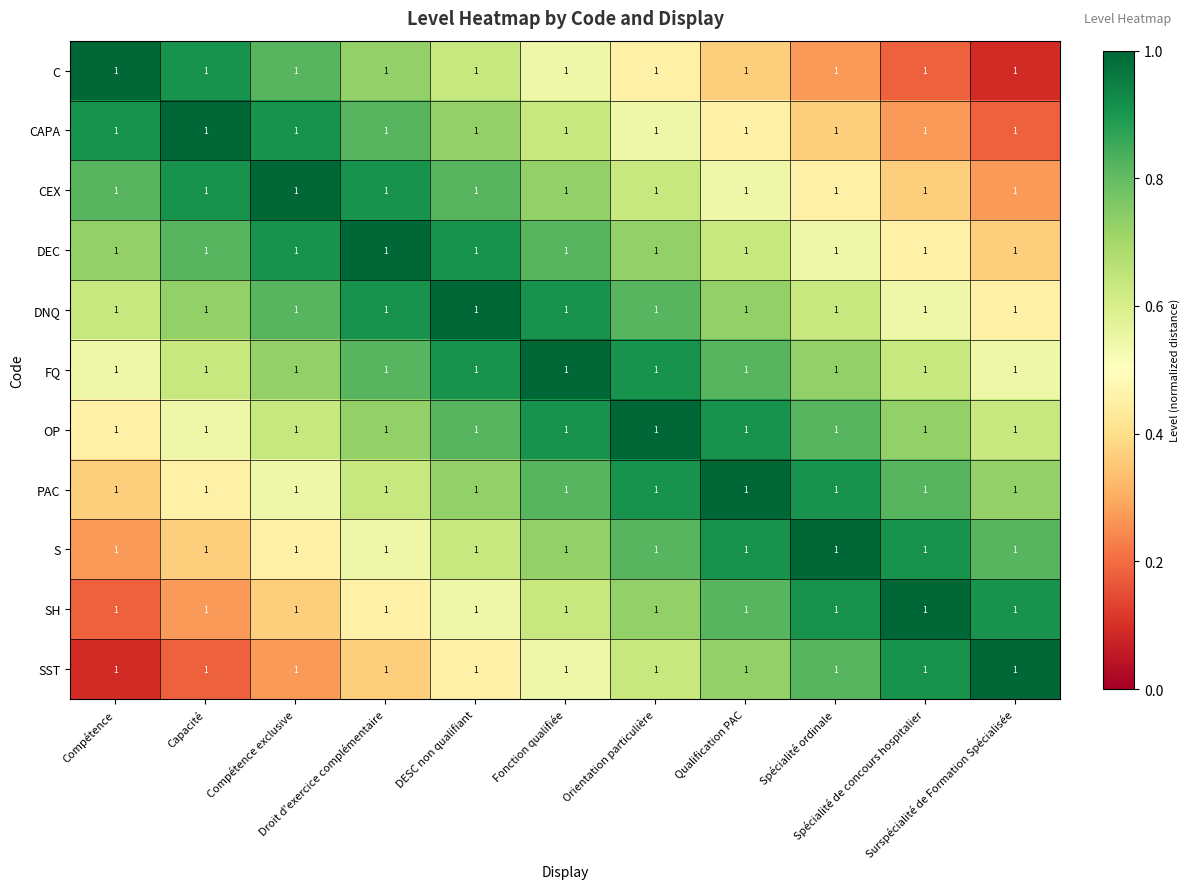

What is the total value across all series at Fonction qualifiée?

8.3